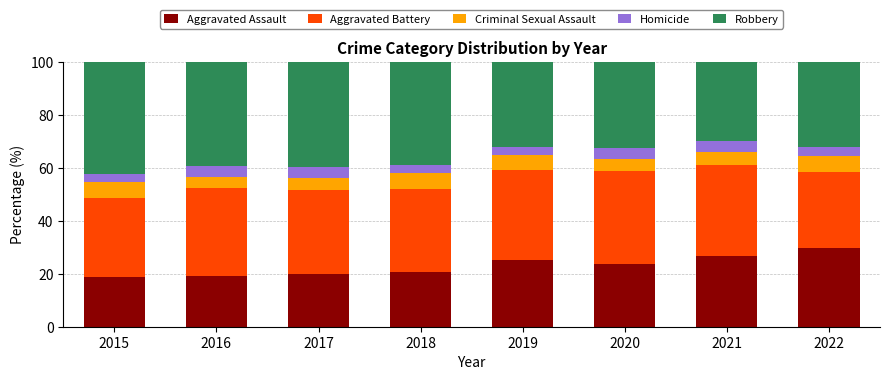

What is the total value across all series at 2015?

100.0